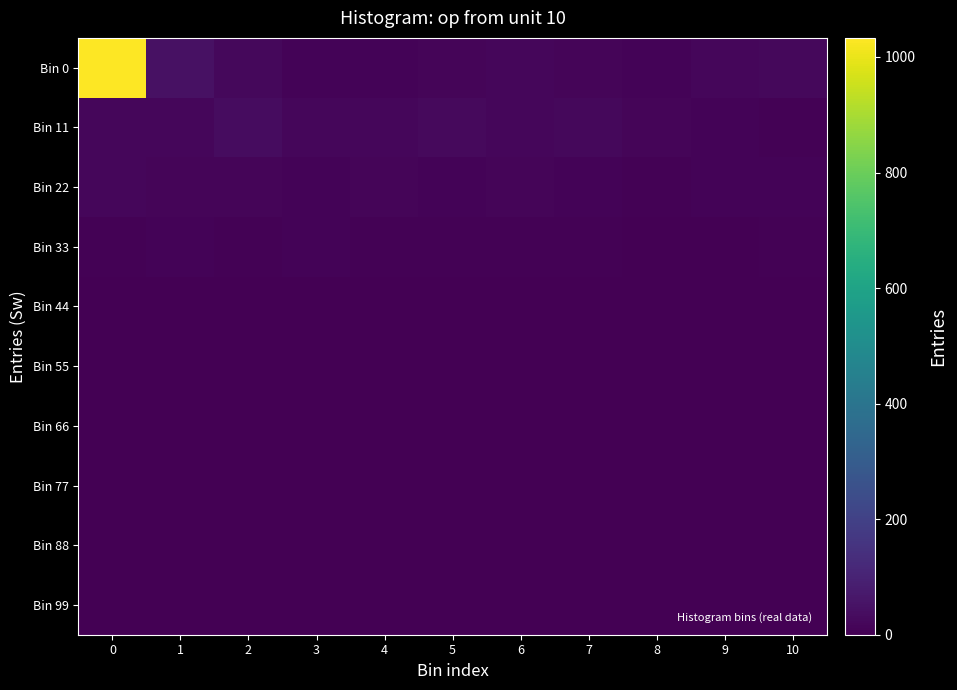

Which series has the largest total across all categories?

row_0